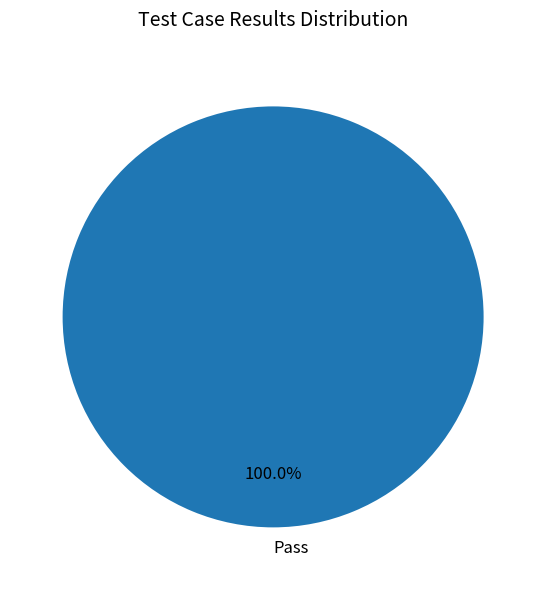

Is there a majority slice in this chart?

Yes